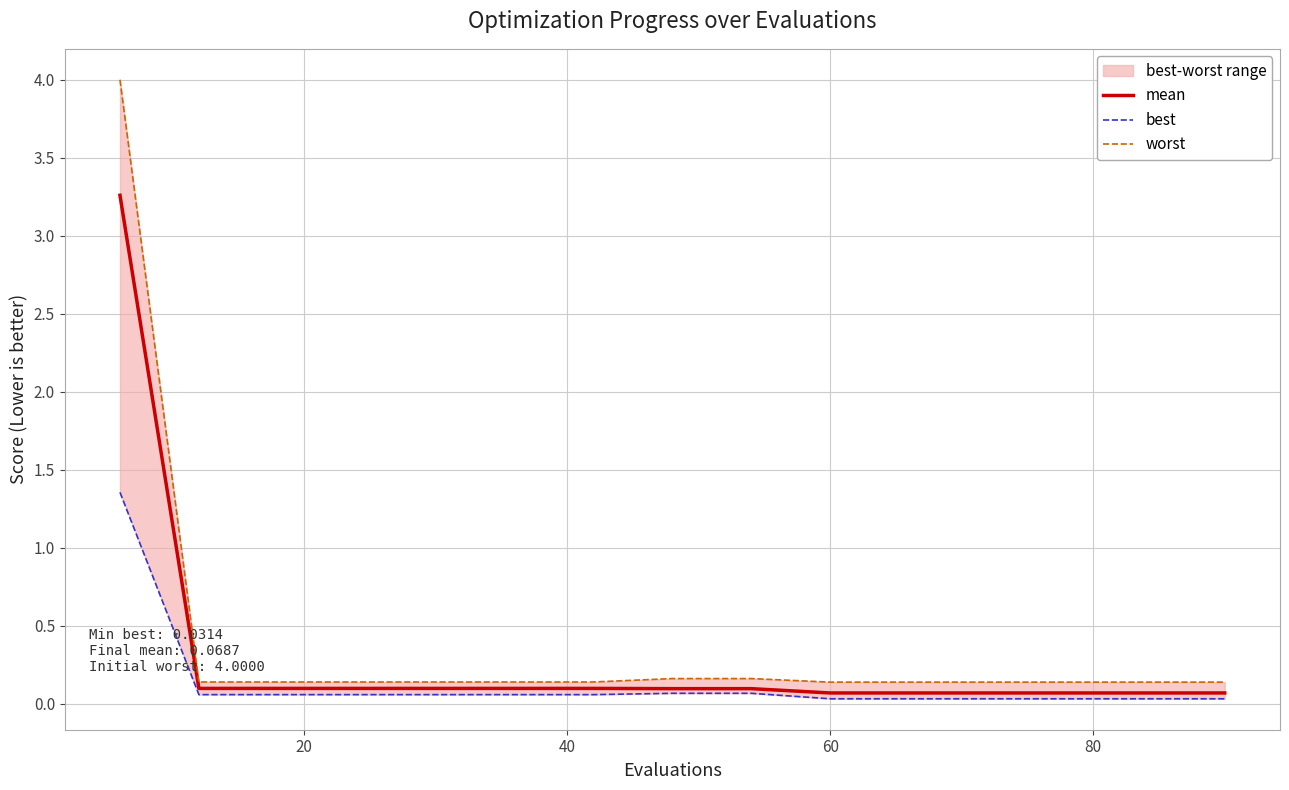

What is the highest value of the mean series?

3.3